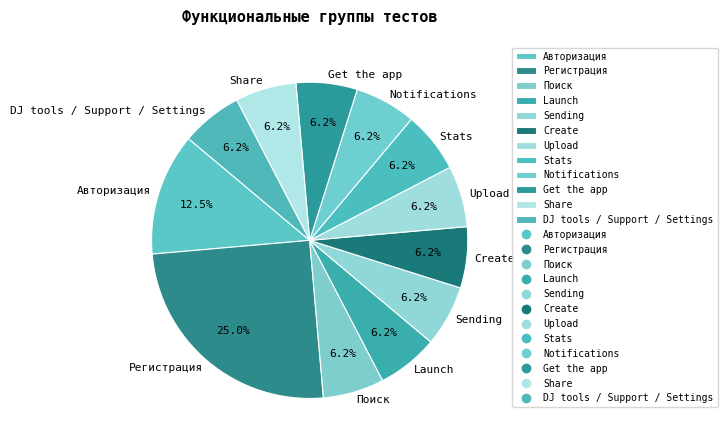

True or false: Notifications accounts for 6% of the total.

True